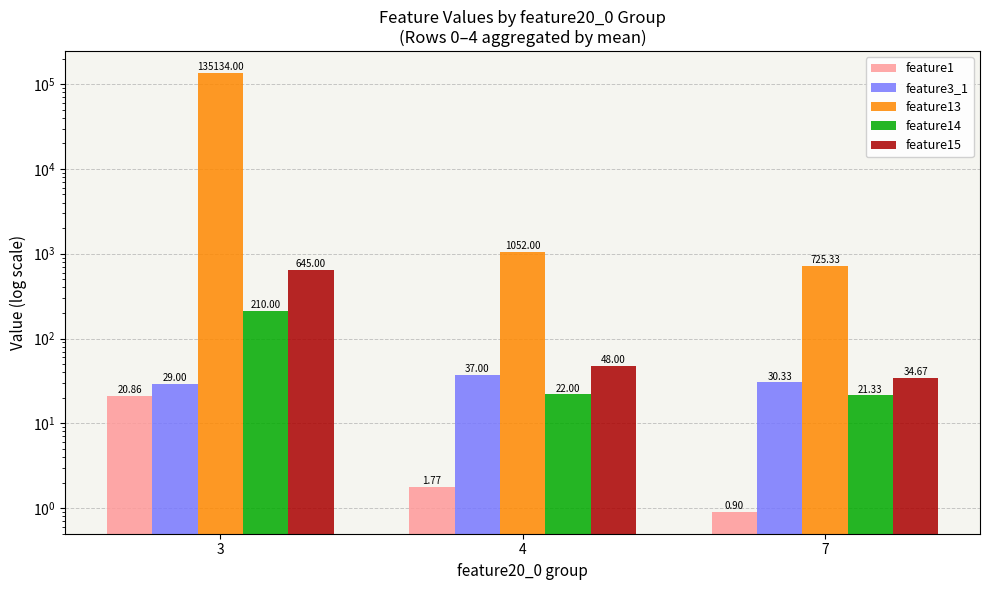

What is the value of the feature1 bar at the 1st from the left?

20.9